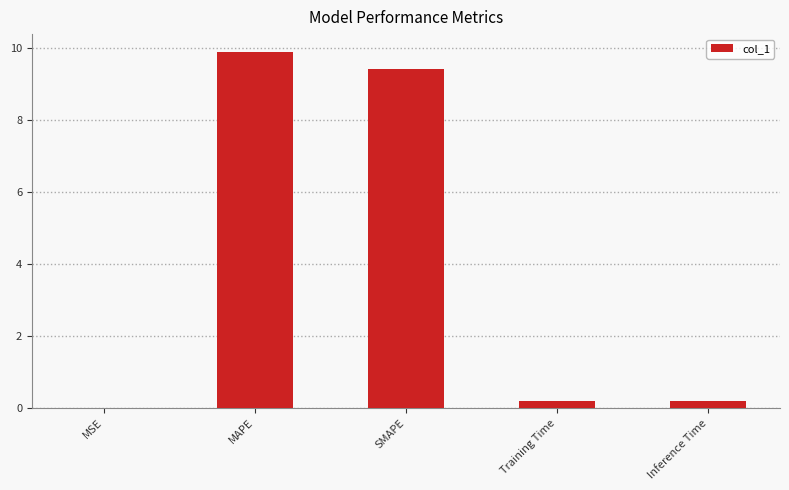

Which has a higher value, MSE or Inference Time?

Inference Time